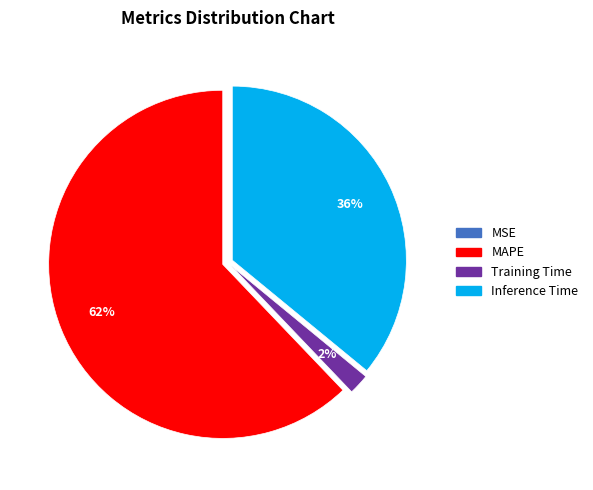

Is there any slice that represents more than half of the pie?

Yes